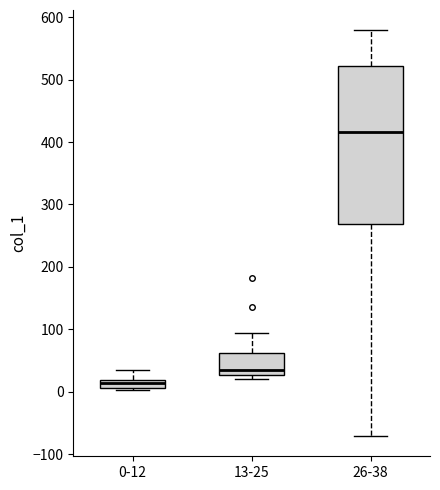

Where is the upper edge of the box for 0-12 on the y-axis? The values are not printed on the chart, so give them approximately, as read against the axis.

20